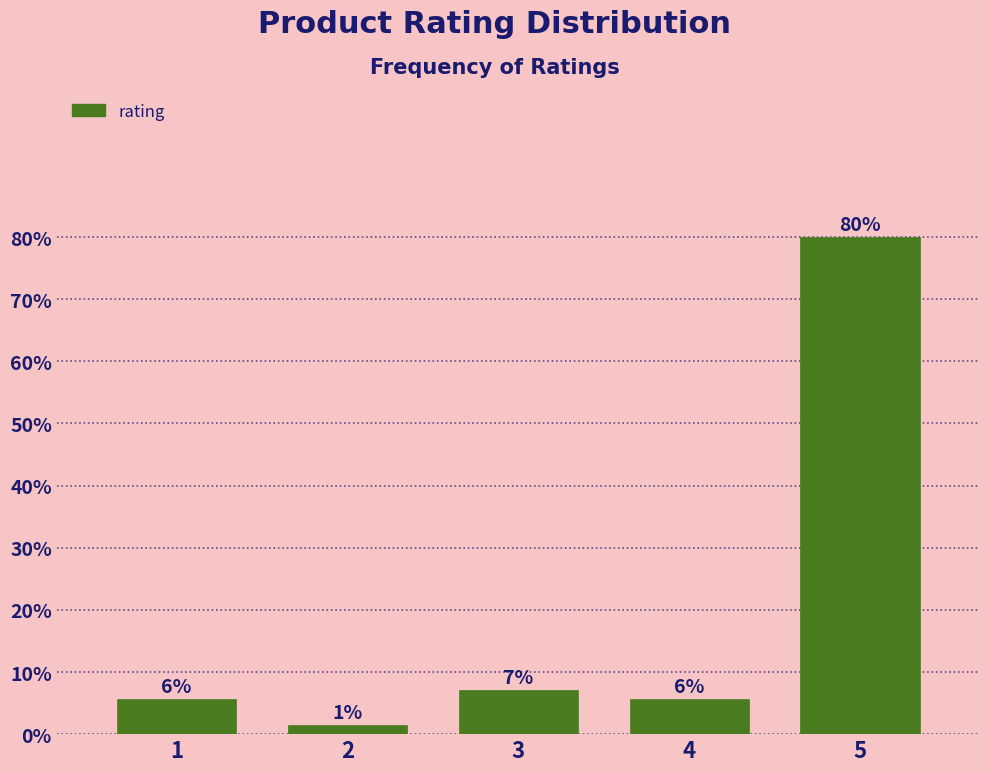

How many bars are there in total?

5